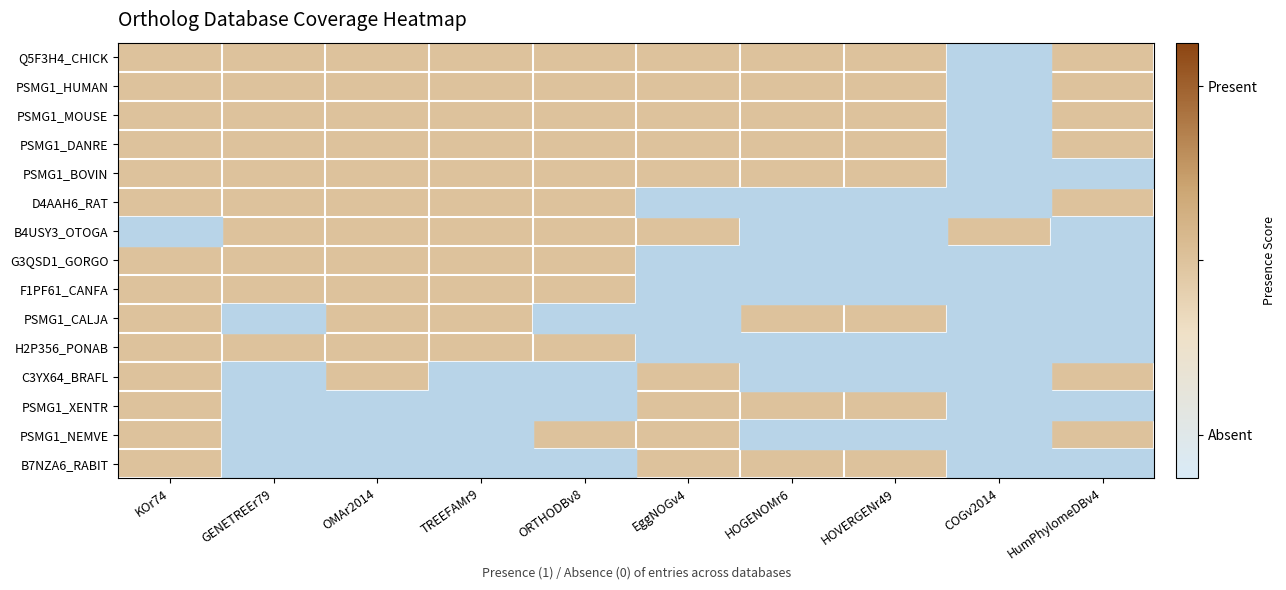

Rank the categories by B4USY3_OTOGA value from highest to lowest.

GENETREEr79, OMAr2014, TREEFAMr9, ORTHODBv8, EggNOGv4, COGv2014, KOr74, HOGENOMr6, HOVERGENr49, HumPhylomeDBv4